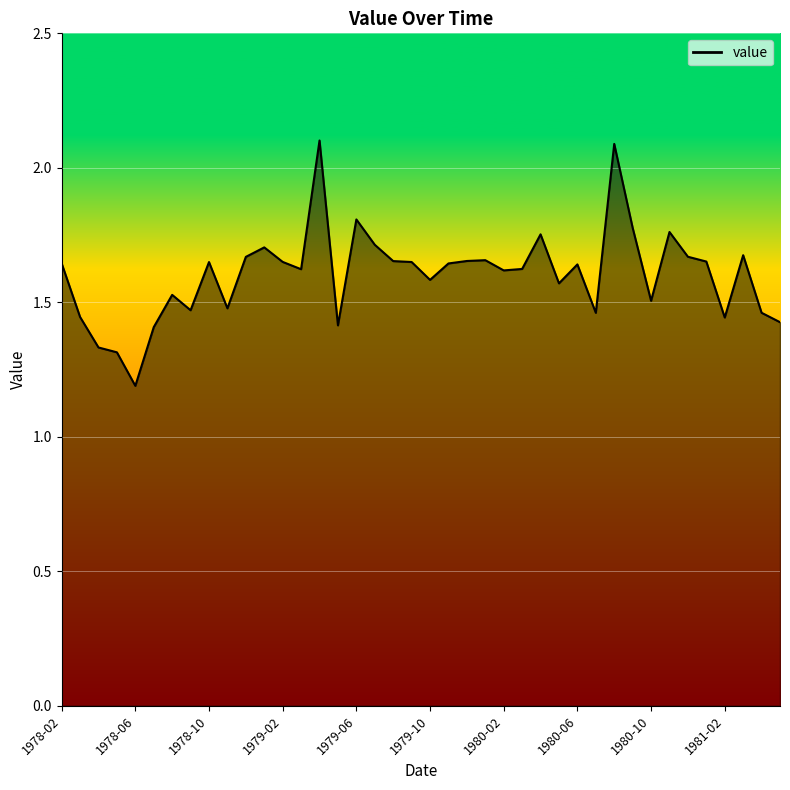

What is the difference between the maximum and minimum values?

0.9